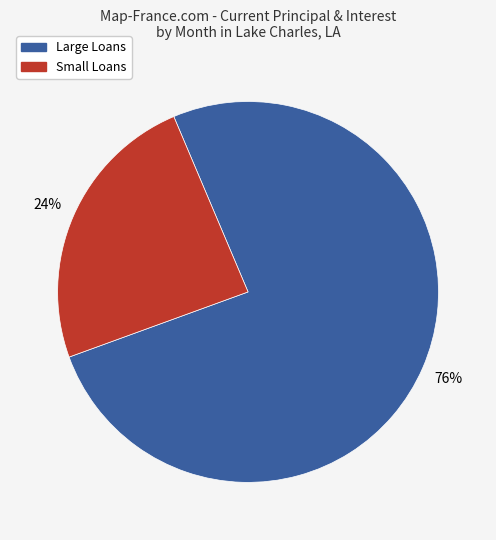

Combined, do Large Loans and Small Loans account for over 50%?

Yes